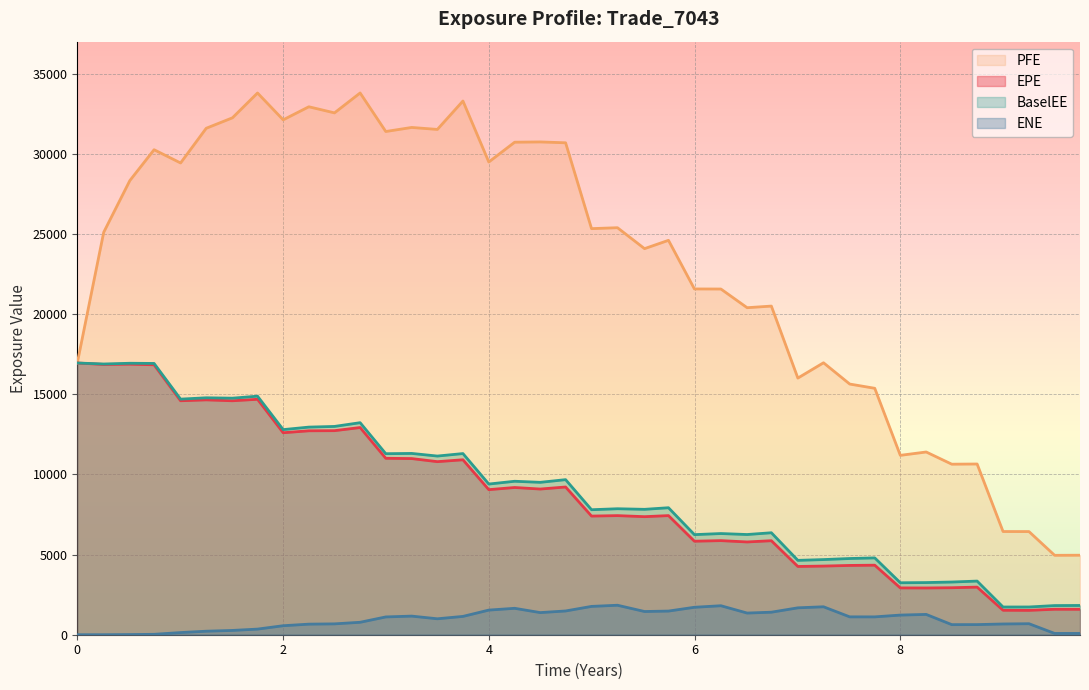

What are all the series names shown in the legend?

PFE, EPE, BaselEE, ENE